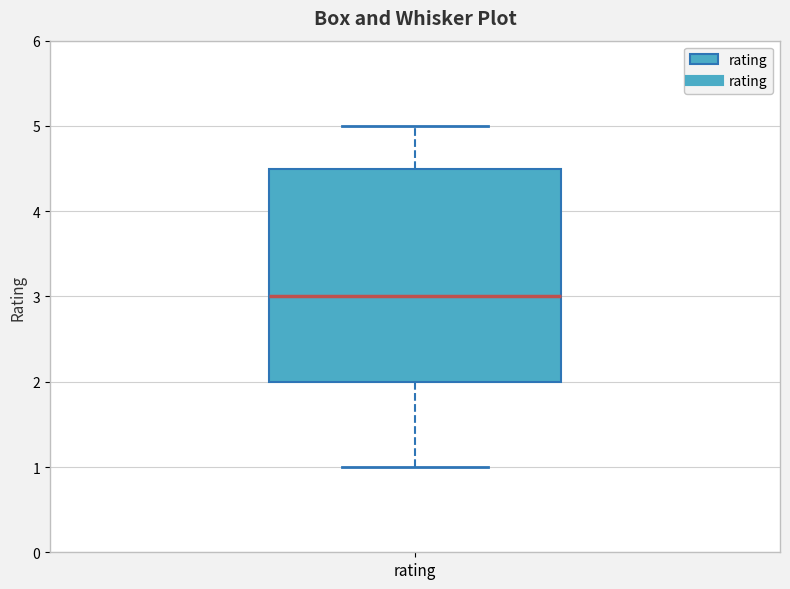

Where does the lower whisker of the box for rating end on the y-axis? The values are not printed on the chart, so give them approximately, as read against the axis.

1.0